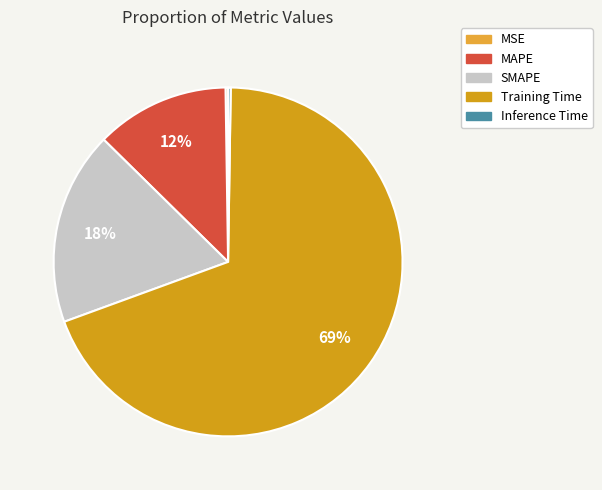

Rank the categories by value from highest to lowest.

Training Time, SMAPE, MAPE, Inference Time, MSE